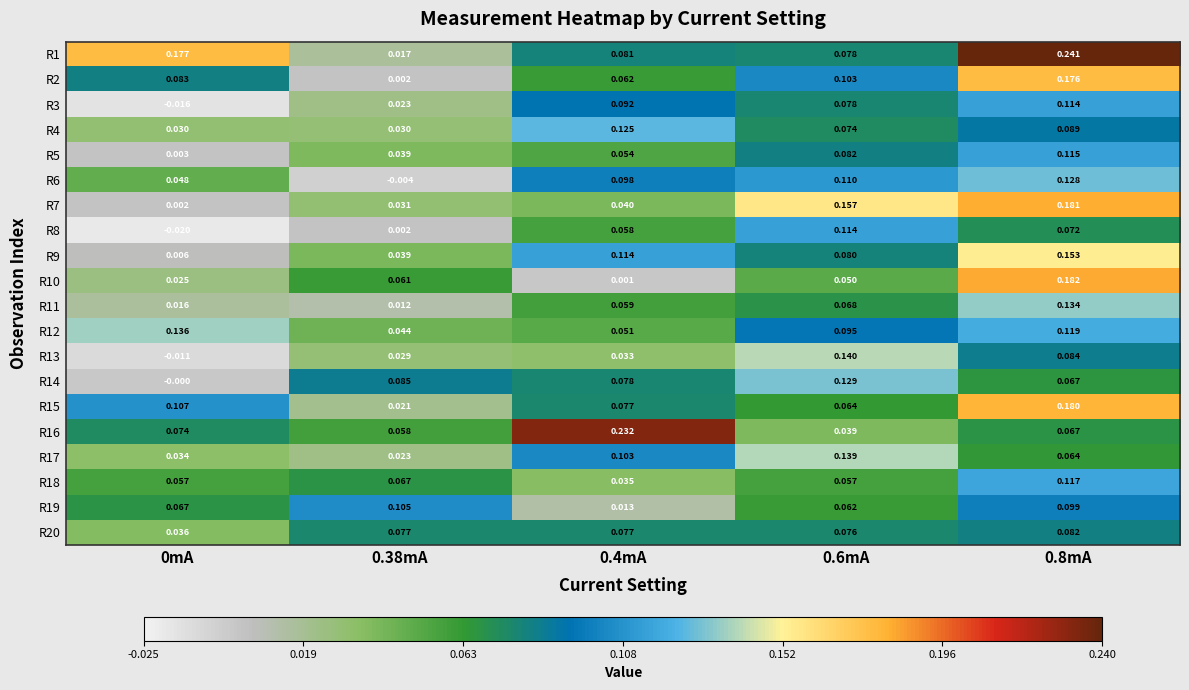

Is the value of R12 at 0.8mA greater than the value of R8 at 0.8mA?

Yes